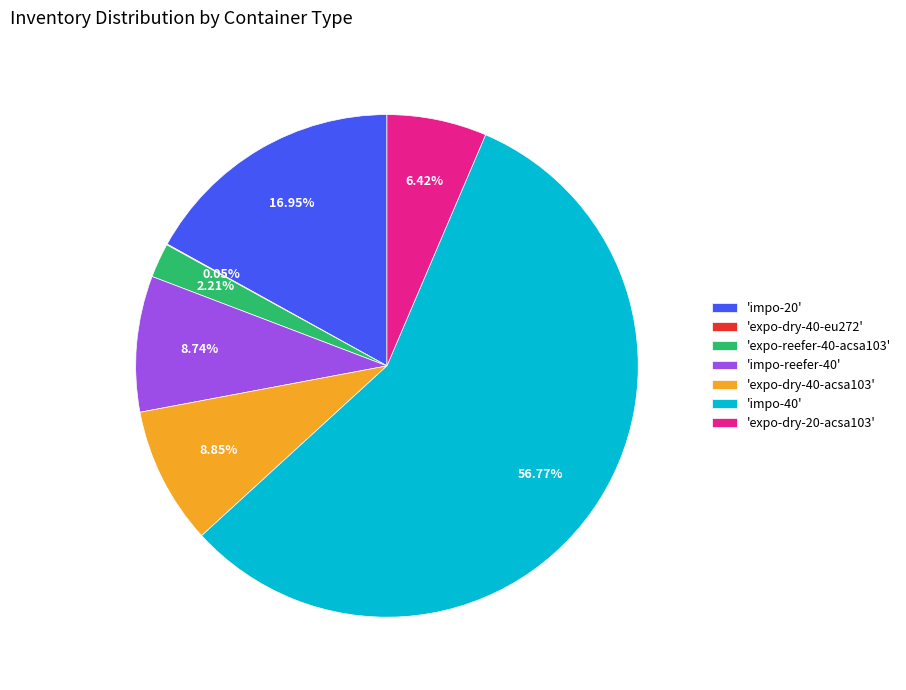

Approximately how many times larger is the value at 'expo-dry-40-acsa103' compared to 'expo-reefer-40-acsa103'?

4.0